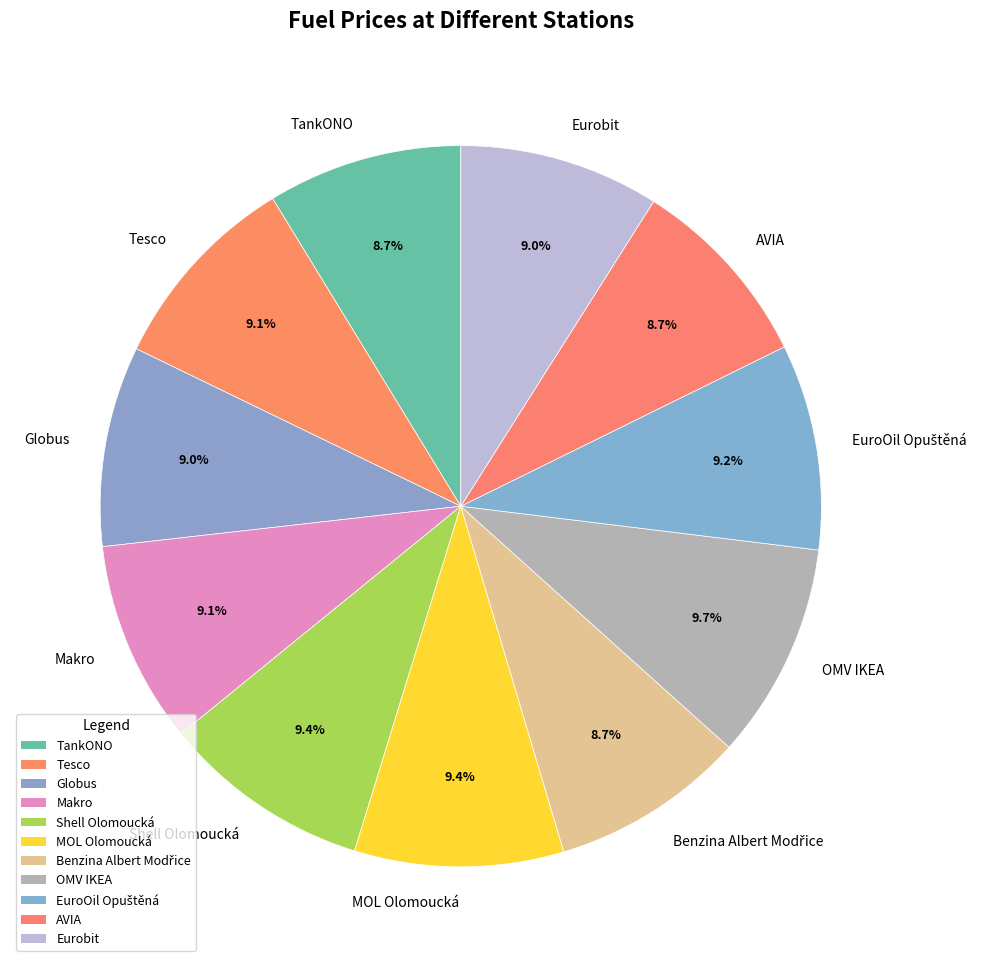

Does any single category account for the majority?

No